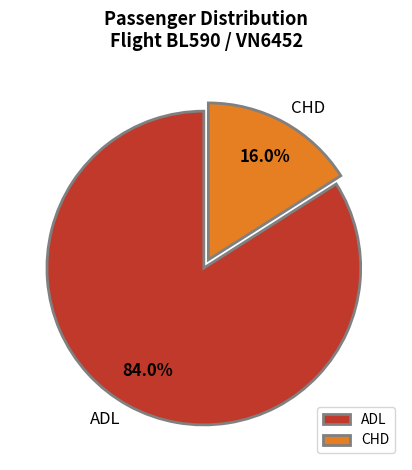

How many slices are in this pie chart?

2